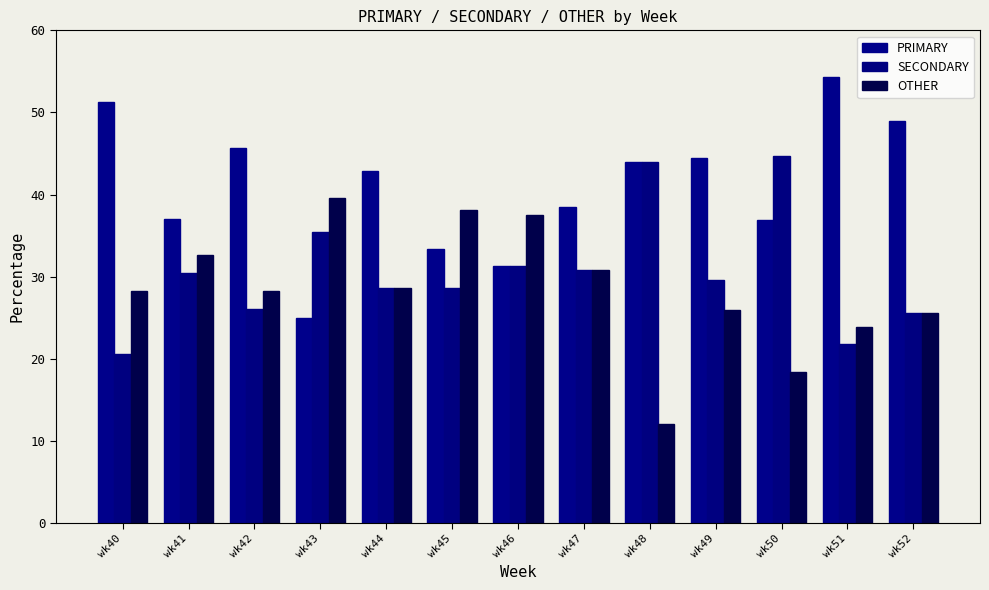

What are all the series names shown in the legend?

PRIMARY, SECONDARY, OTHER